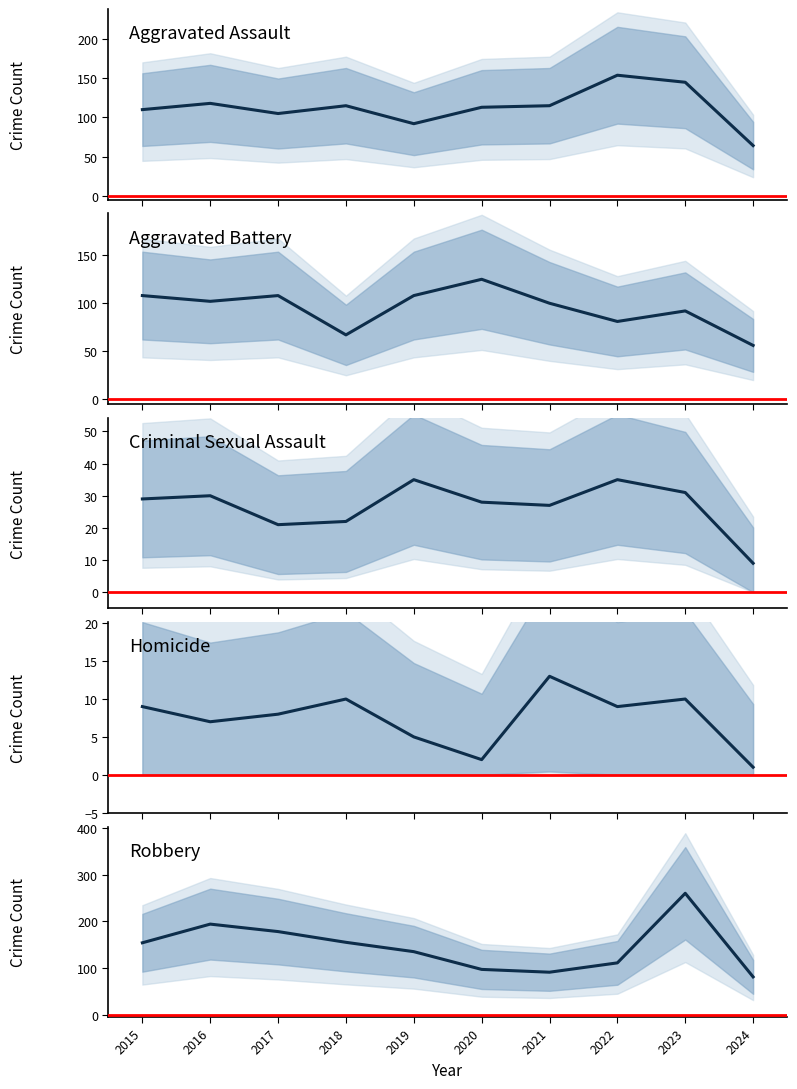

What is the difference between the maximum and minimum values in the Aggravated Assault series?

90